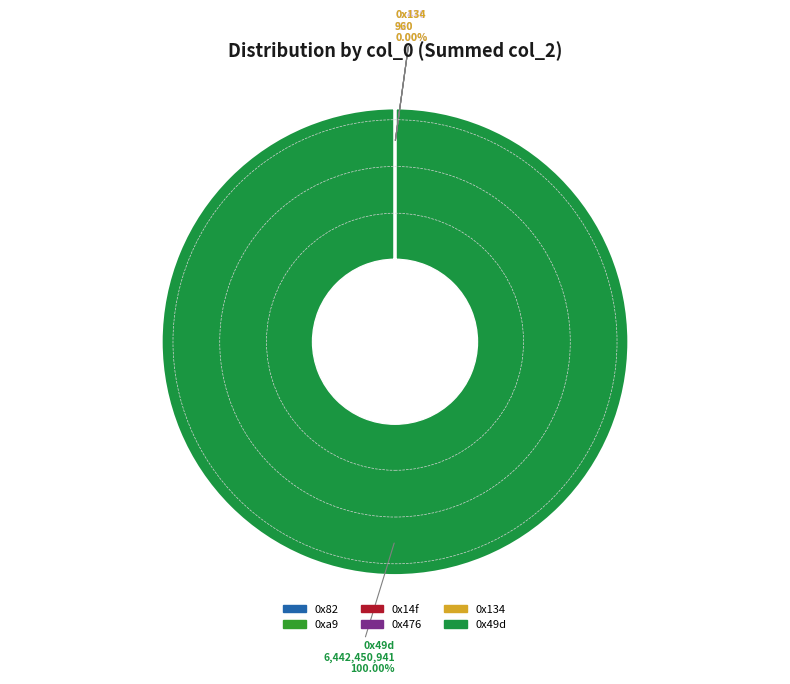

To the nearest percent, what is the average slice percentage?

17%